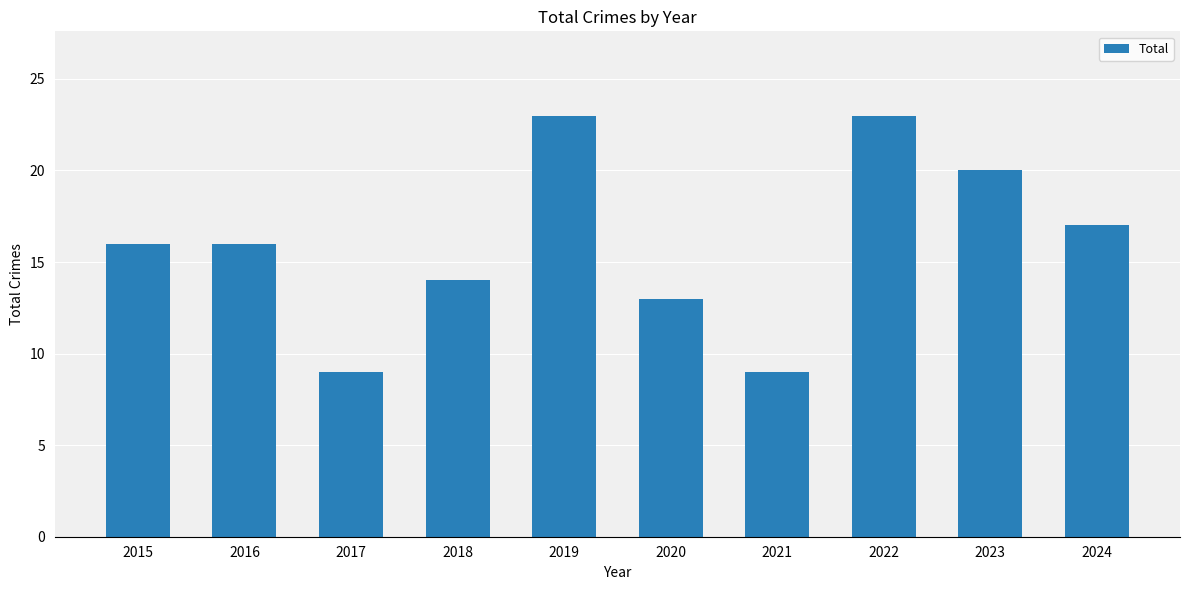

How many bars are there in total?

10